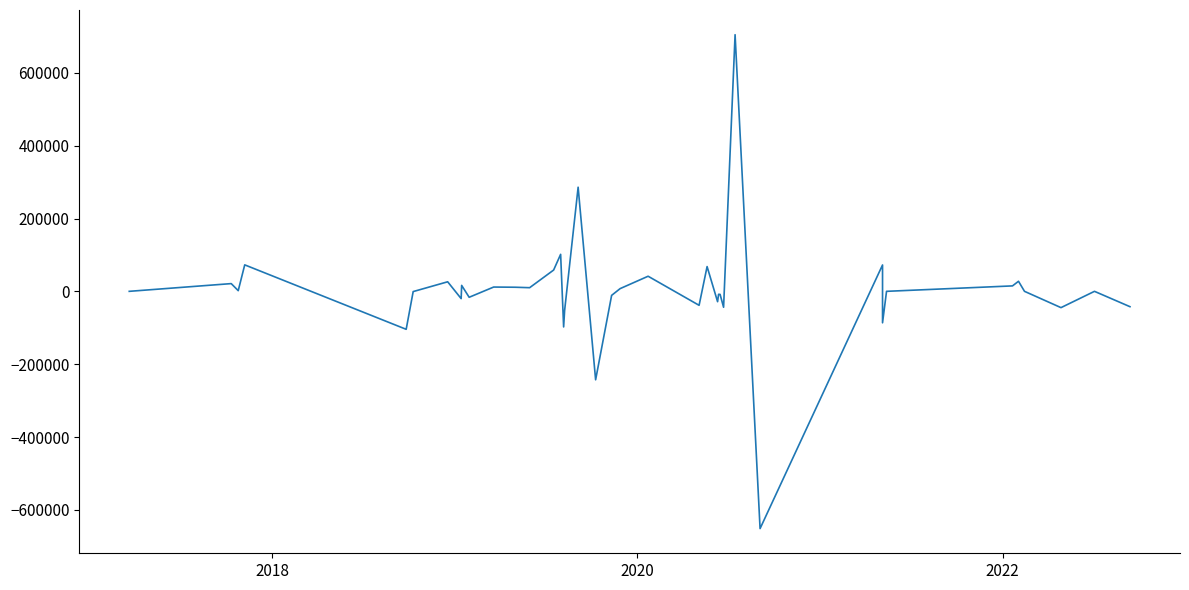

How many values are below 134?

18